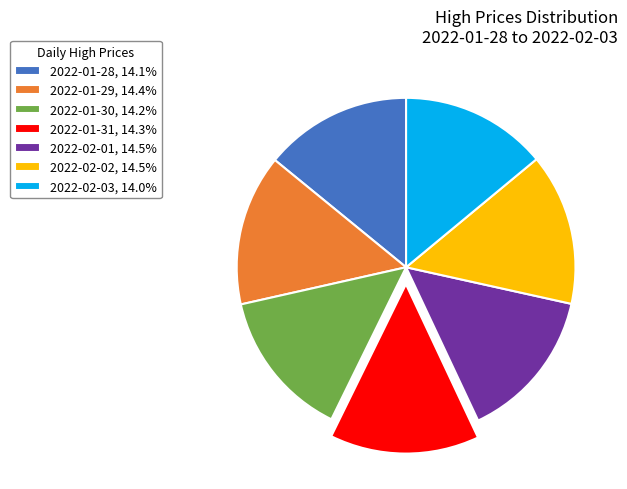

Approximately how many times larger is the value at 2022-02-03 compared to 2022-02-01?

1.0